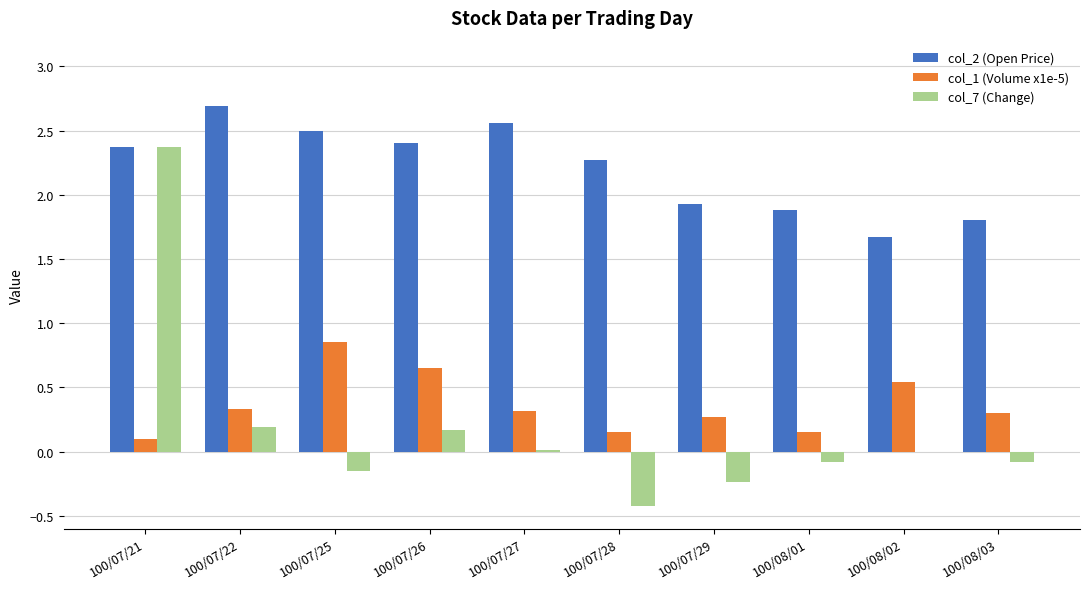

What is the sum of the col_7 (Change) values at 100/07/29 and 100/07/21?

2.1